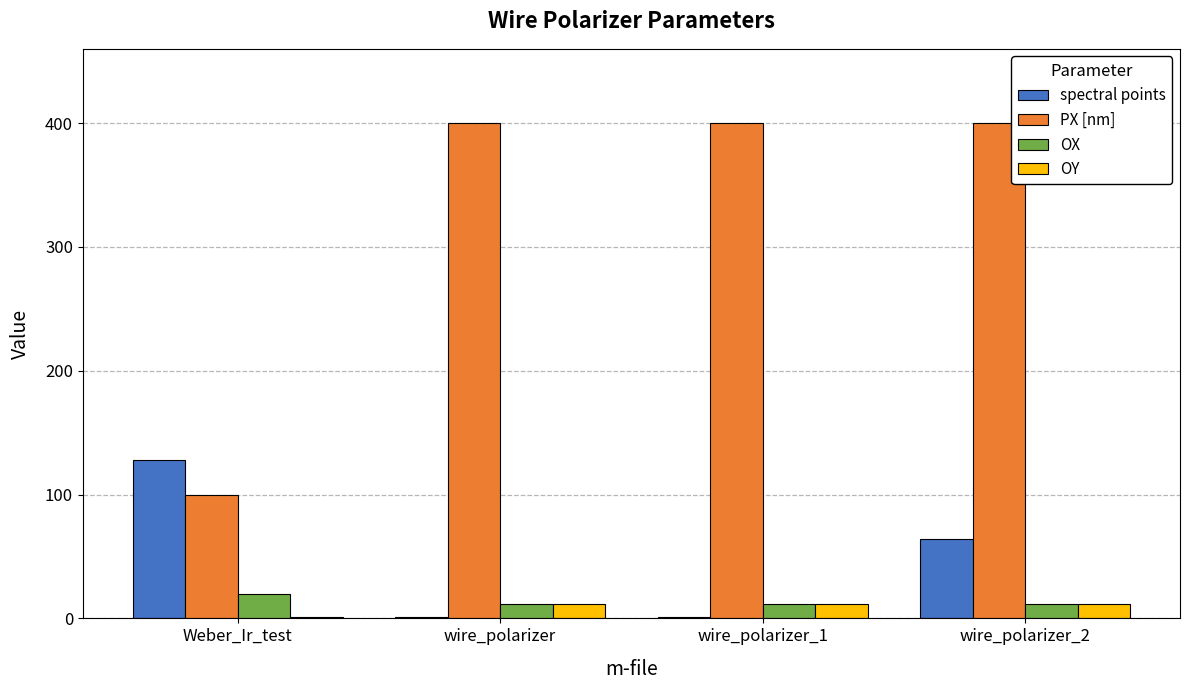

Between Weber_Ir_test and wire_polarizer_2, which series saw the biggest shift?

PX [nm]